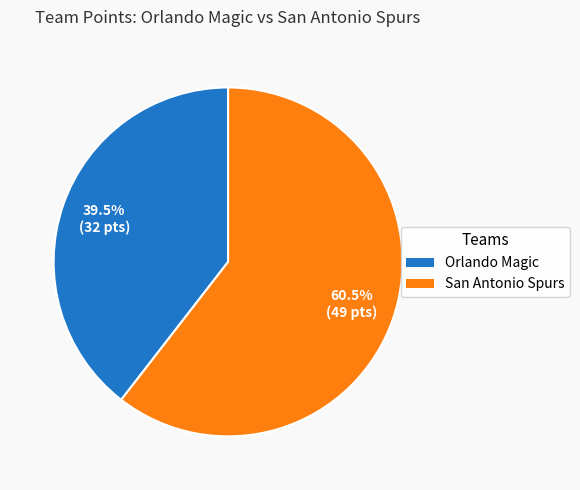

Does any single category account for the majority?

Yes